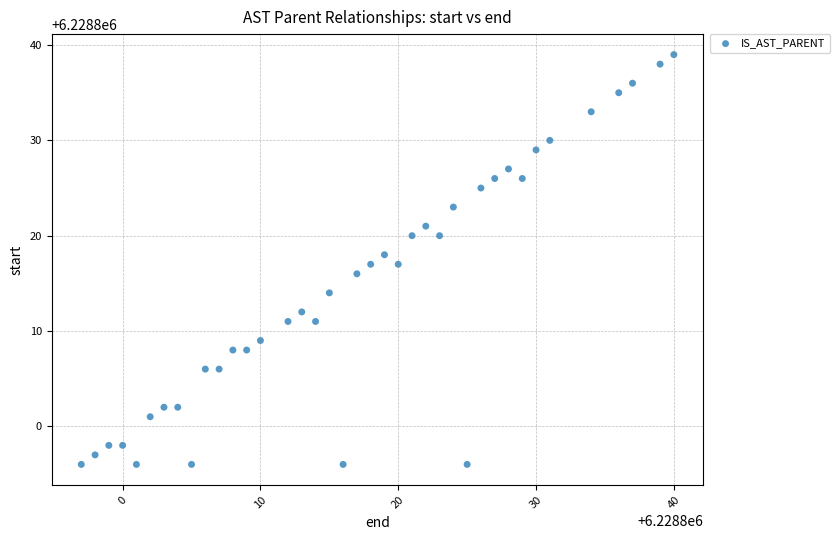

What is the range of X values (max minus min)?

43